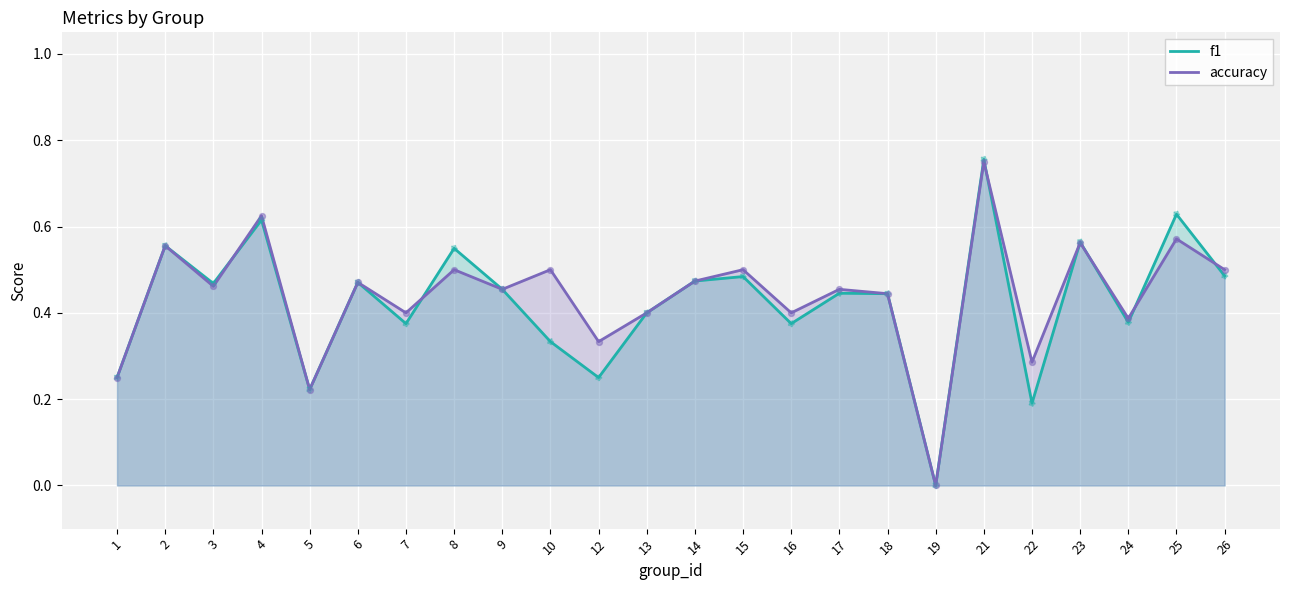

Which series contains the lowest Y value?

f1